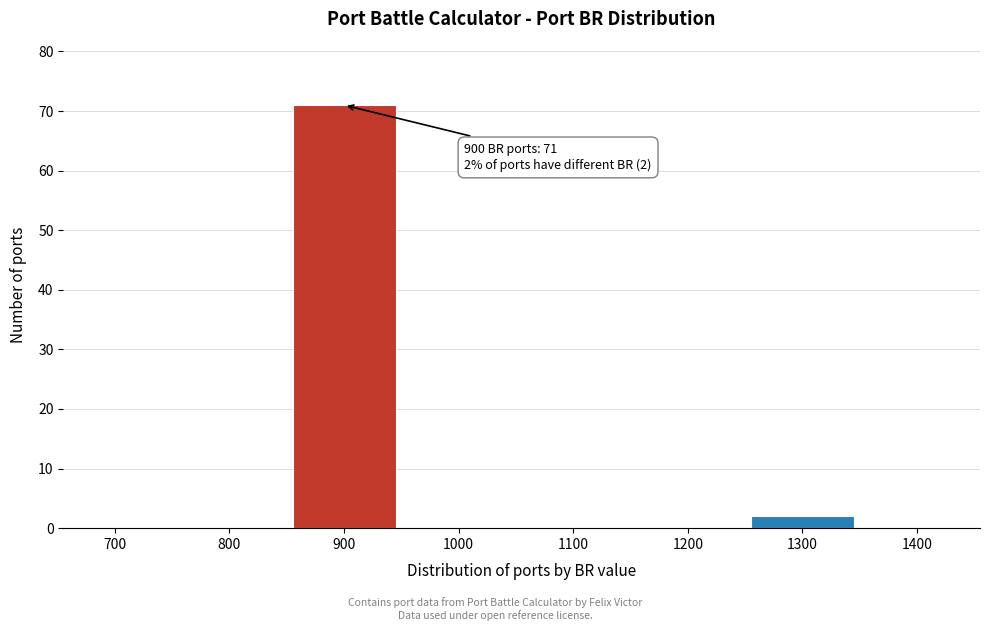

Reading left to right, what are all the values shown in this chart?

700=0	800=0	900=71	1000=0	1100=0	1200=0	1300=2	1400=0